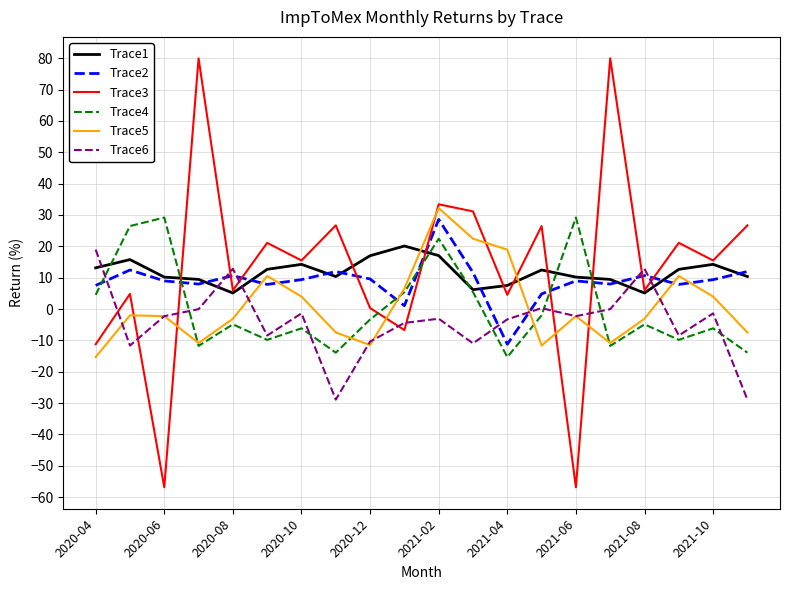

What is the minimum value for Trace3?

-56.9